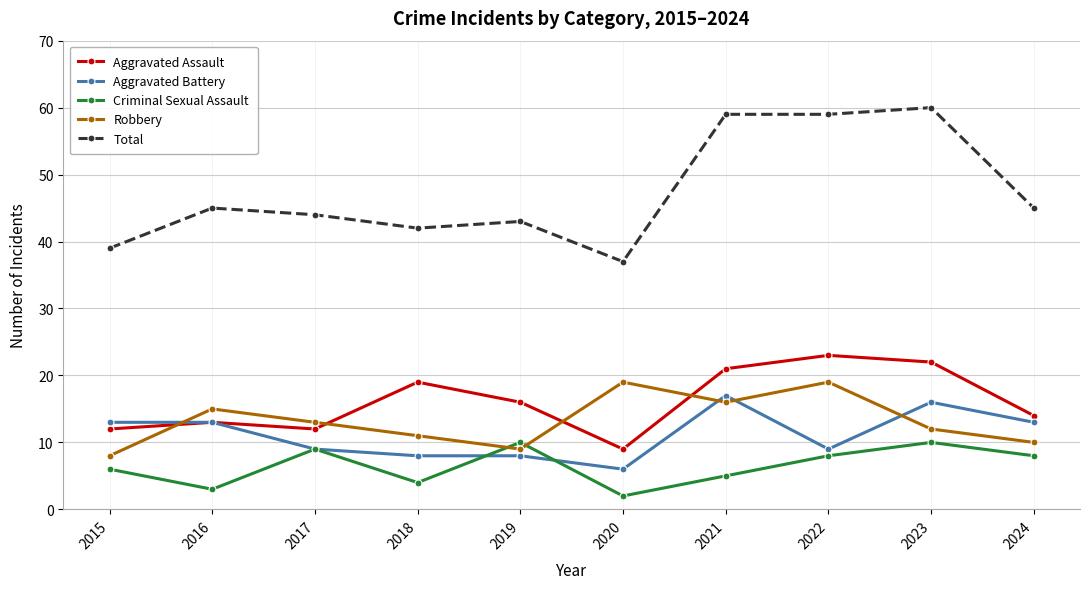

Read the Criminal Sexual Assault value at 2020.

2